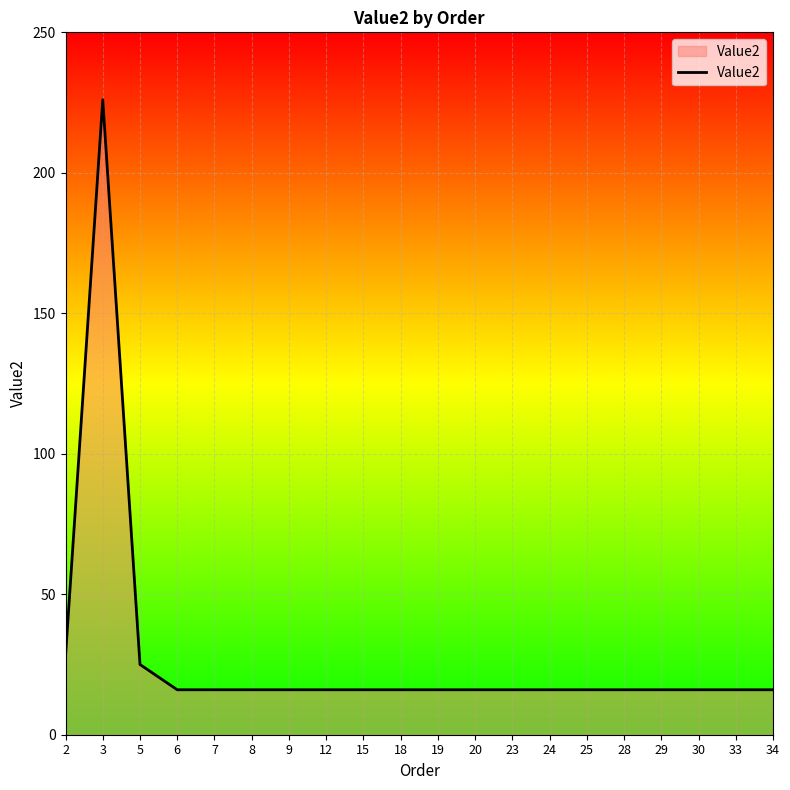

The chart shows a value of 28 at 34. True or false?

False